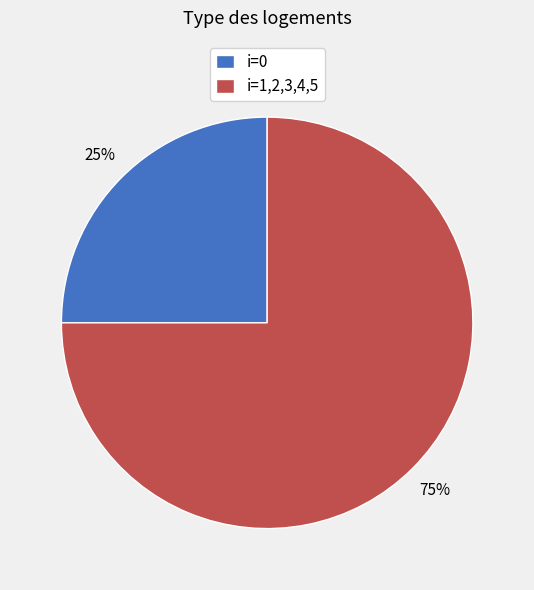

Do i=0 and i=1,2,3,4,5 together represent more than half of the pie?

Yes